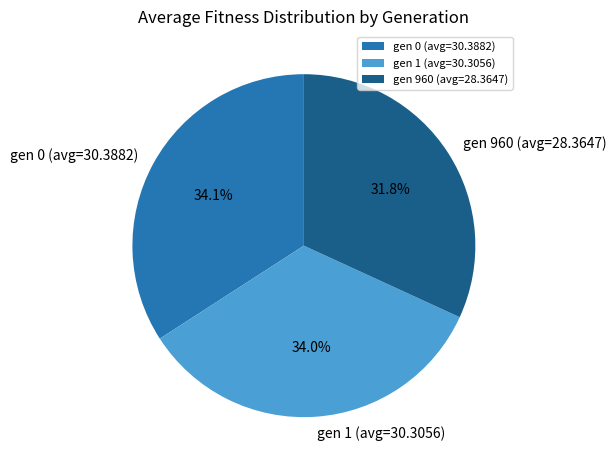

Combined, what portion of the pie is gen 960 (avg=28.3647) and gen 0 (avg=30.3882)?

66.0%